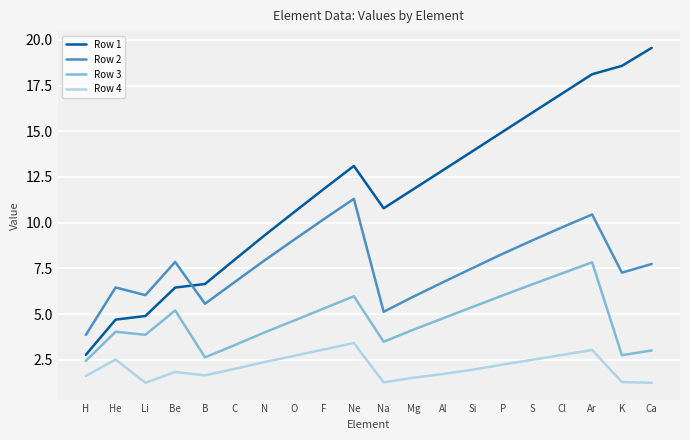

At which label does Row 1 first exceed 11?

F